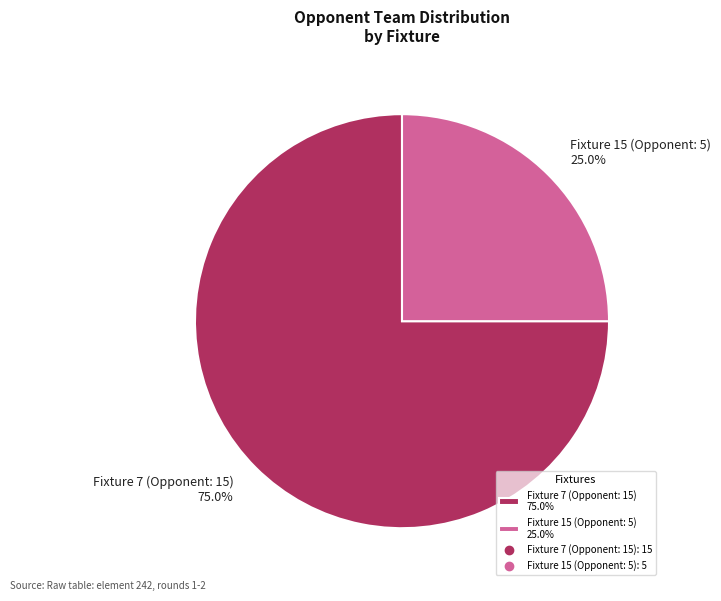

Which slice is the largest?

Fixture 7 (Opponent: 15)